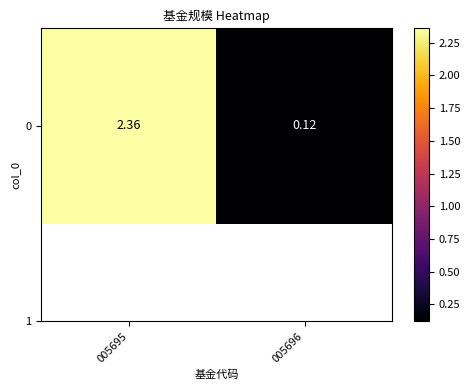

Reading left to right, extract all data points from this chart.

005695=2.4	005696=0.1